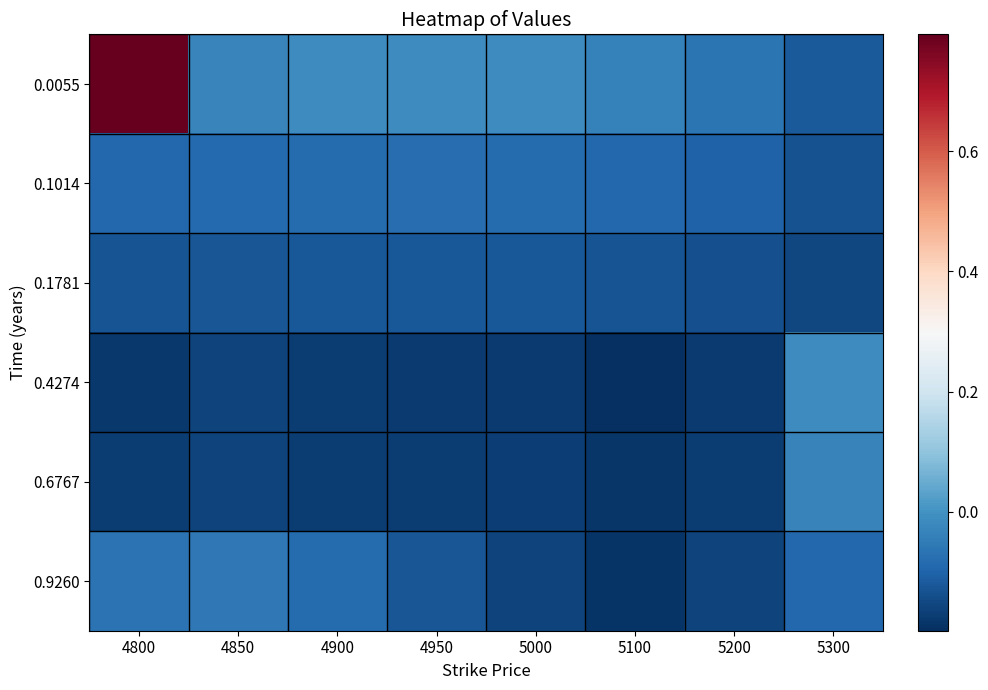

Reading left to right, extract all data points from this chart.

0.0055: 4800=0.8	4850=-0.0	4900=-0.0	4950=-0.0	5000=-0.0	5100=-0.0	5200=-0.1	5300=-0.1
0.1014: 4800=-0.1	4850=-0.1	4900=-0.1	4950=-0.1	5000=-0.1	5100=-0.1	5200=-0.1	5300=-0.1
0.1781: 4800=-0.1	4850=-0.1	4900=-0.1	4950=-0.1	5000=-0.1	5100=-0.1	5200=-0.1	5300=-0.2
0.4274: 4800=-0.2	4850=-0.2	4900=-0.2	4950=-0.2	5000=-0.2	5100=-0.2	5200=-0.2	5300=-0.0
0.6767: 4800=-0.2	4850=-0.2	4900=-0.2	4950=-0.2	5000=-0.2	5100=-0.2	5200=-0.2	5300=-0.0
0.9260: 4800=-0.1	4850=-0.1	4900=-0.1	4950=-0.1	5000=-0.2	5100=-0.2	5200=-0.2	5300=-0.1